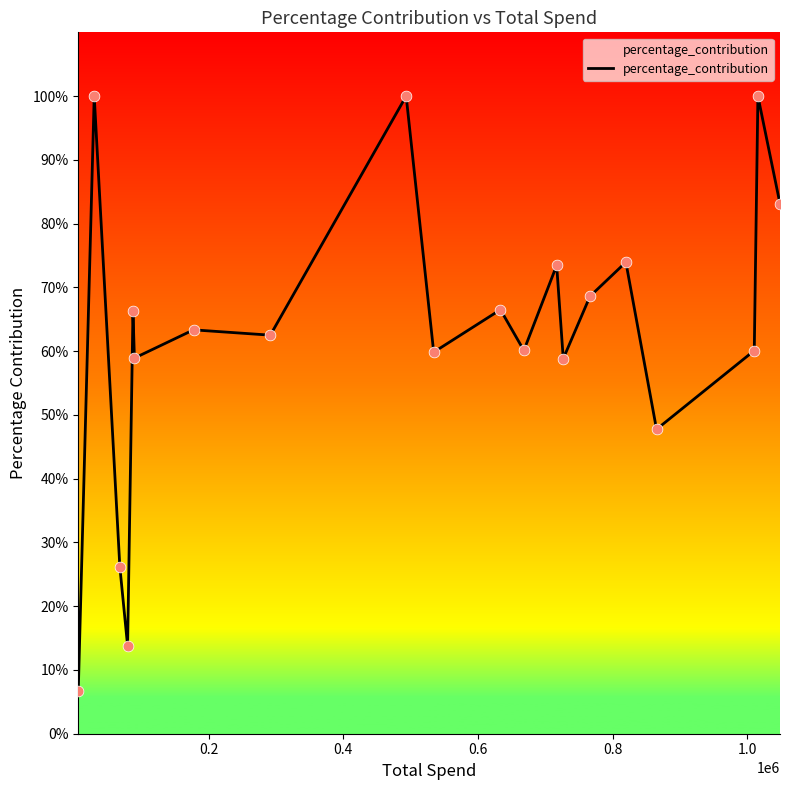

What is the difference between the maximum and minimum values?

93.3